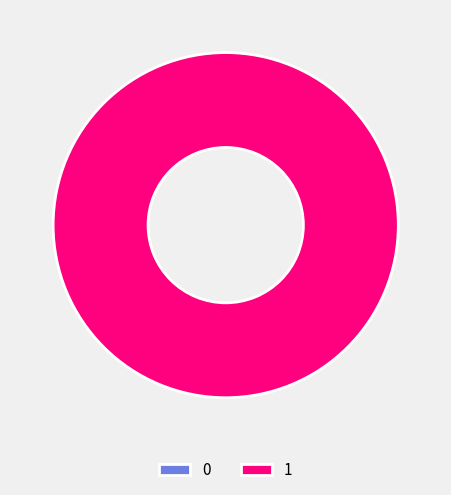

To the nearest percent, what is the combined percentage of 1 and 0?

100%